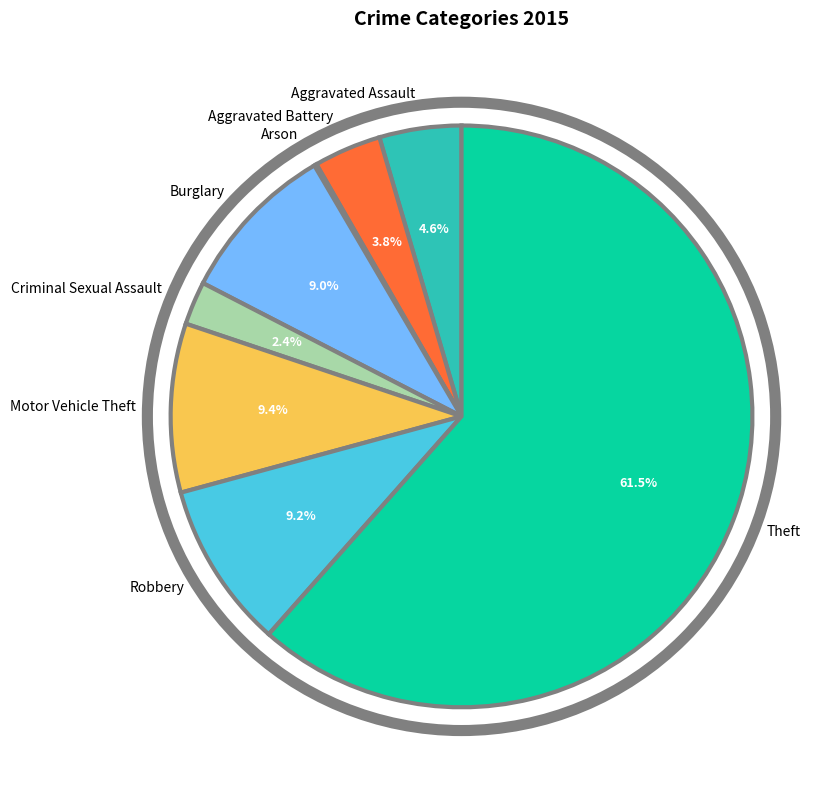

To the nearest percent, what is the difference between the largest and smallest slice percentages?

61%